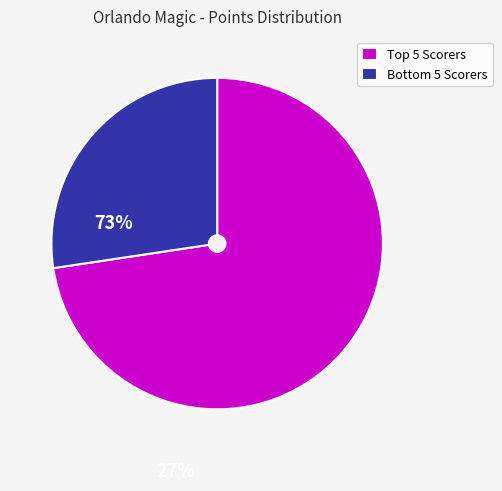

What is the majority slice?

Top 5 Scorers